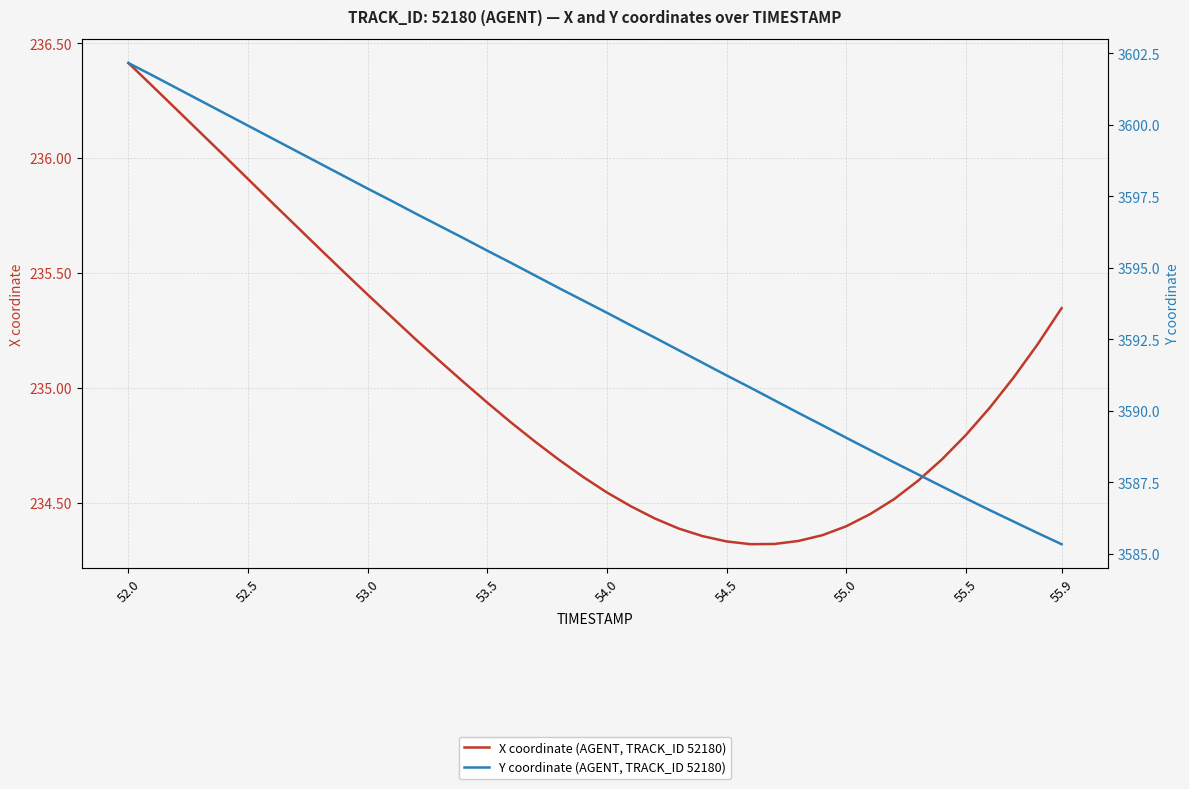

What are all the series names shown in the legend?

X coordinate (AGENT, TRACK_ID 52180), Y coordinate (AGENT, TRACK_ID 52180)